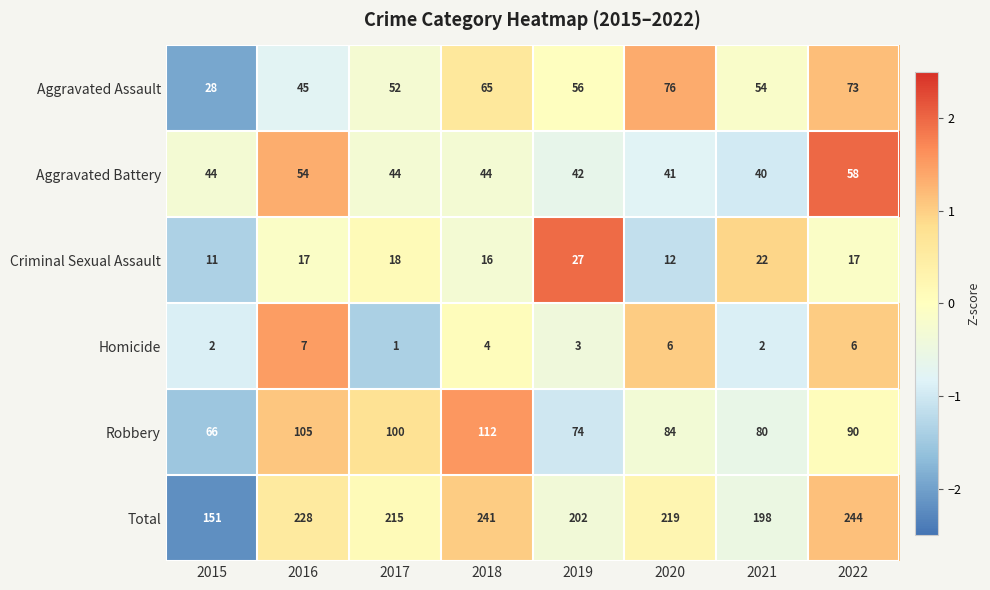

Which series has the largest total across all categories?

Total